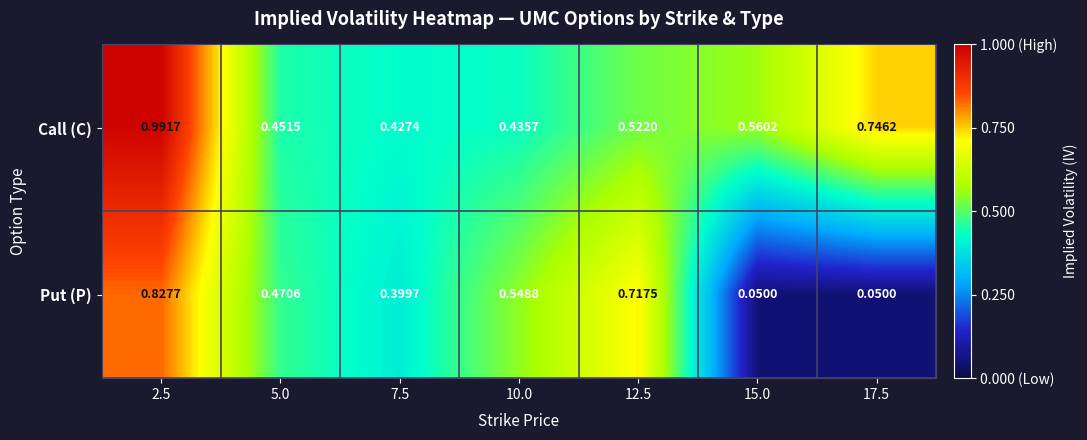

Between 2.5 and 12.5, which series saw the biggest shift?

Call (C)